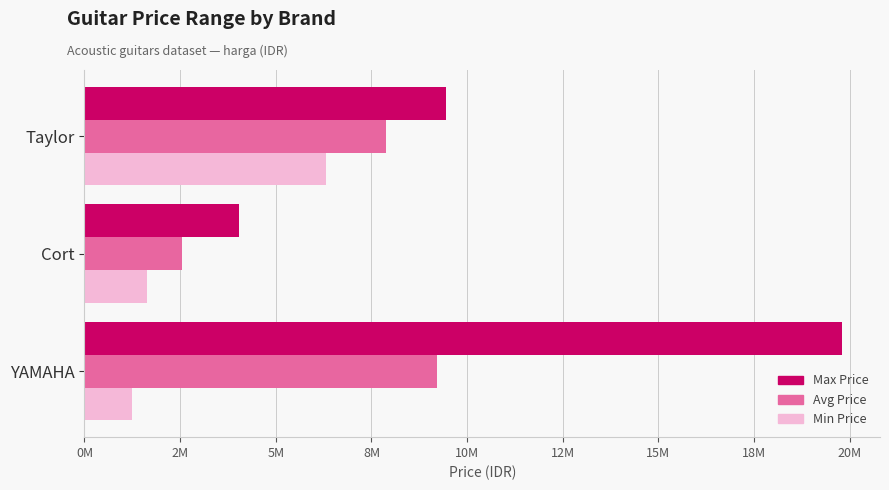

What are all the series names shown in the legend?

Max Price, Avg Price, Min Price